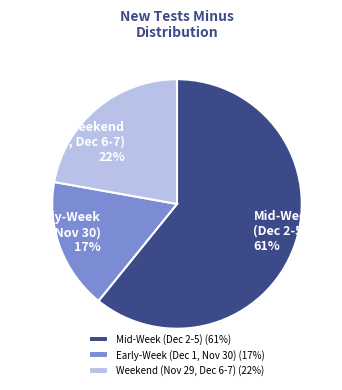

To the nearest percent, what is the combined percentage of Early-Week (Dec 1, Nov 30) and Weekend (Nov 29, Dec 6-7)?

39%